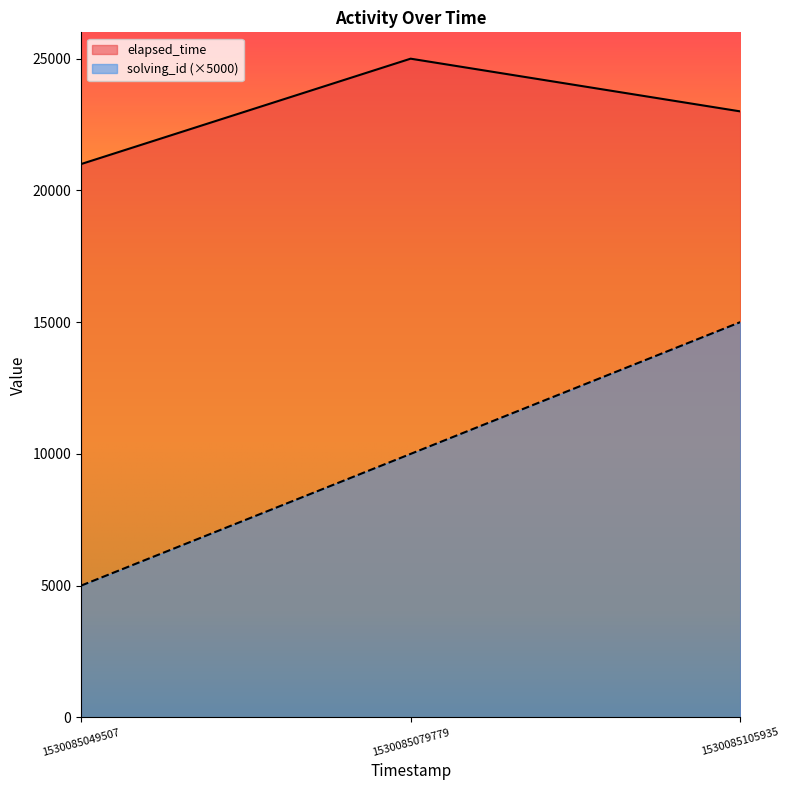

Which series has the widest spread of values?

solving_id (×5000)